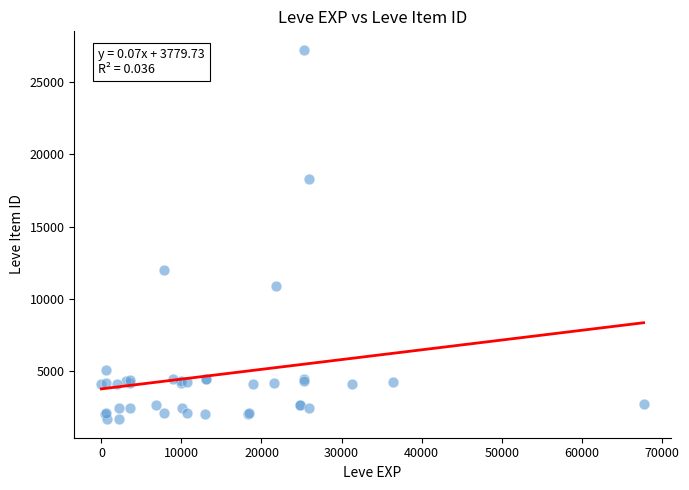

What Y value in the scatter plot is closest to 14448?

12018